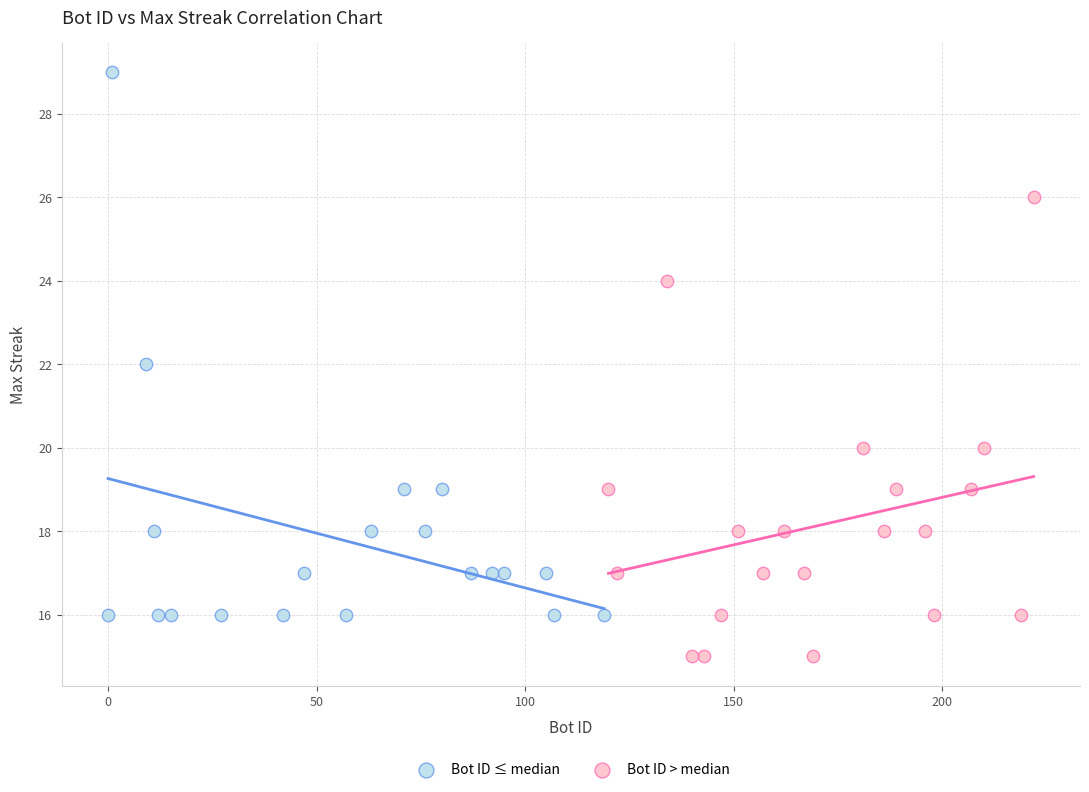

Which series has the largest Y range (max minus min)?

Bot ID ≤ median